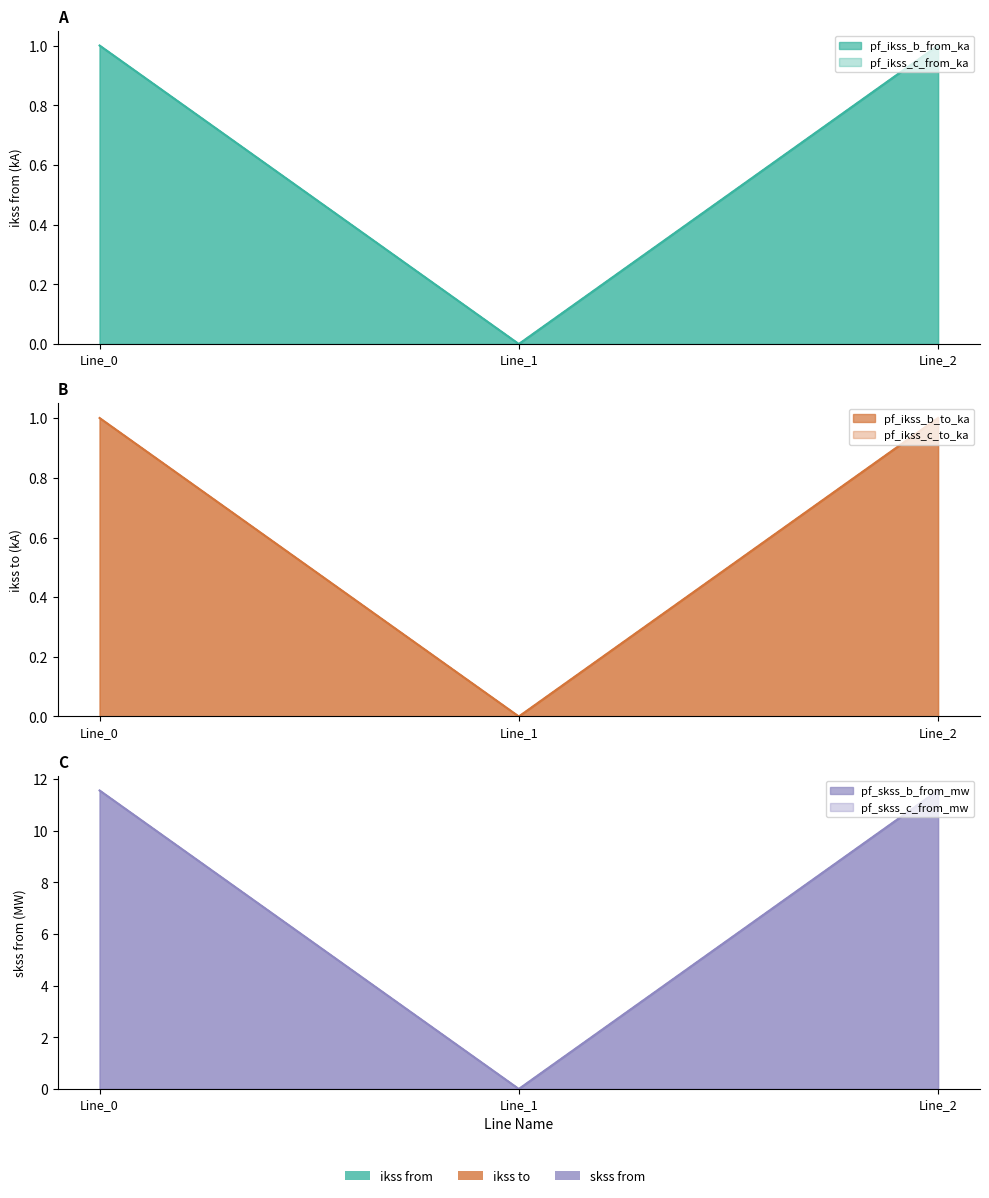

At which label is pf_skss_c_from_mw closest to 5?

Line_1